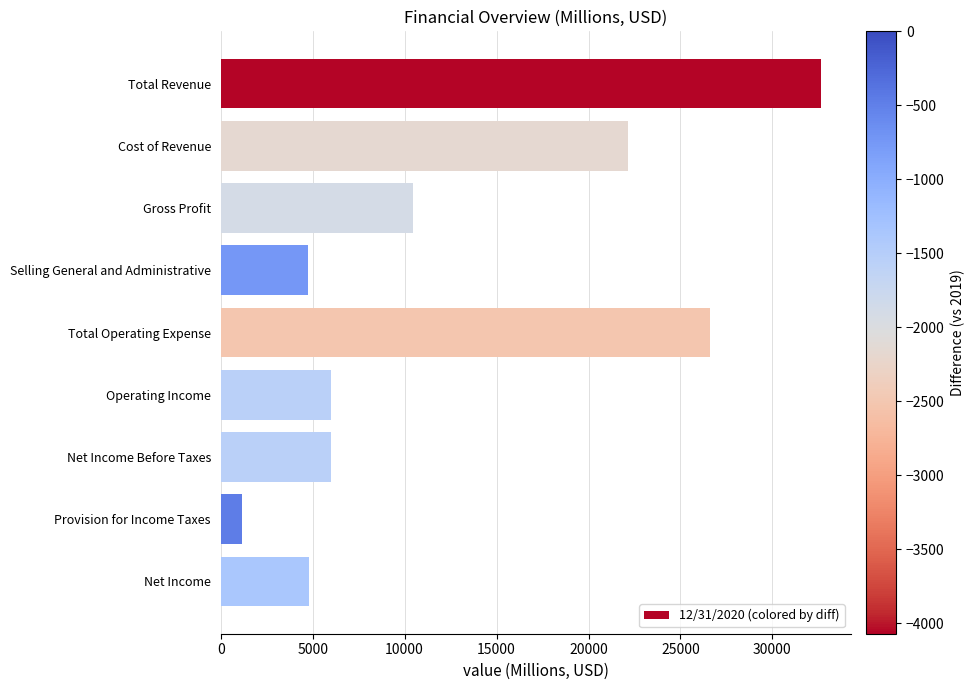

Which has a higher value, Total Operating Expense or Provision for Income Taxes?

Total Operating Expense